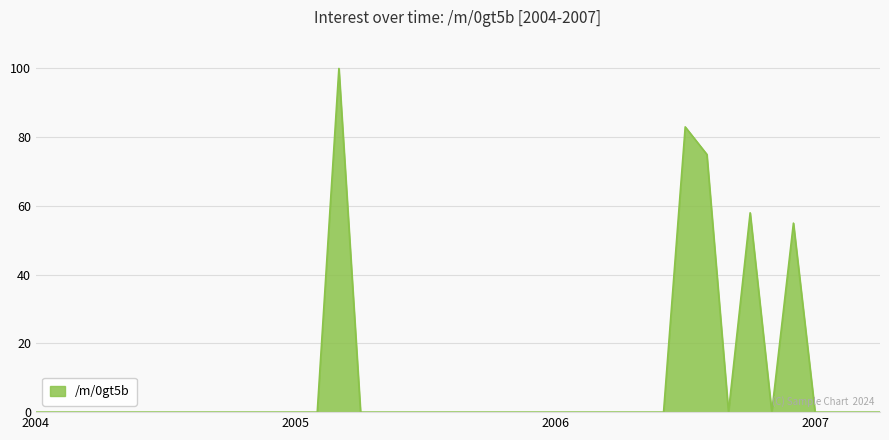

What is the difference between the maximum and minimum values?

100